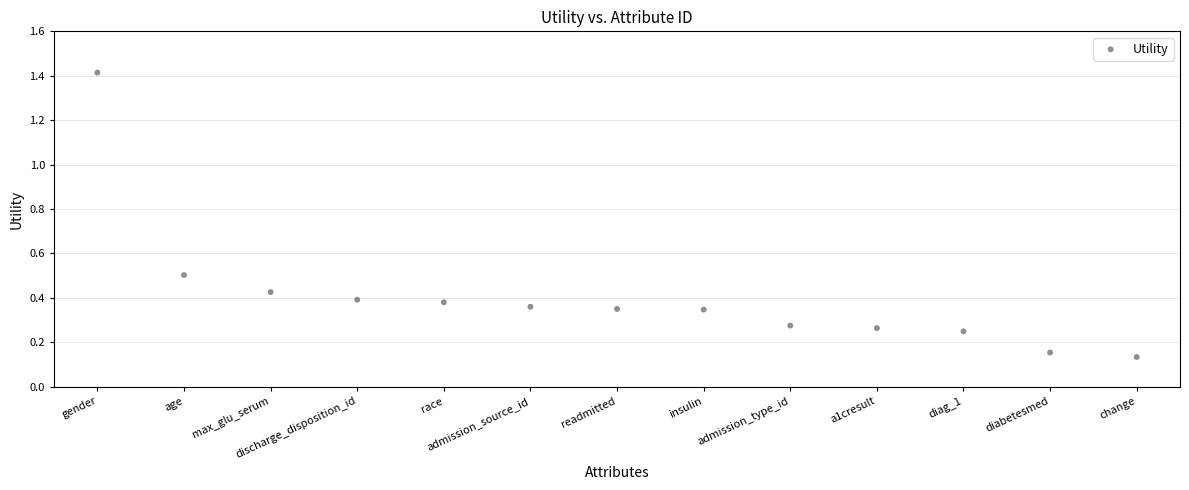

What is the range of X values (max minus min)?

12.0